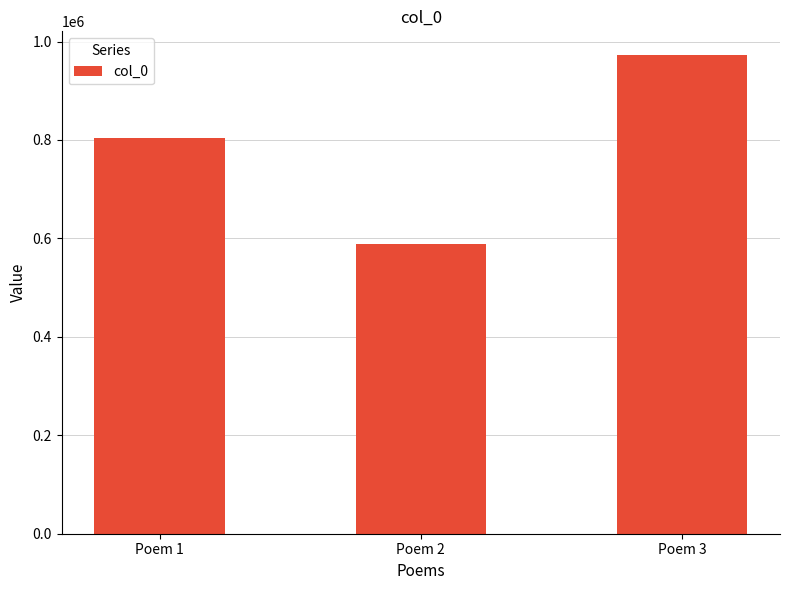

Rank the categories by value from lowest to highest.

Poem 2, Poem 1, Poem 3